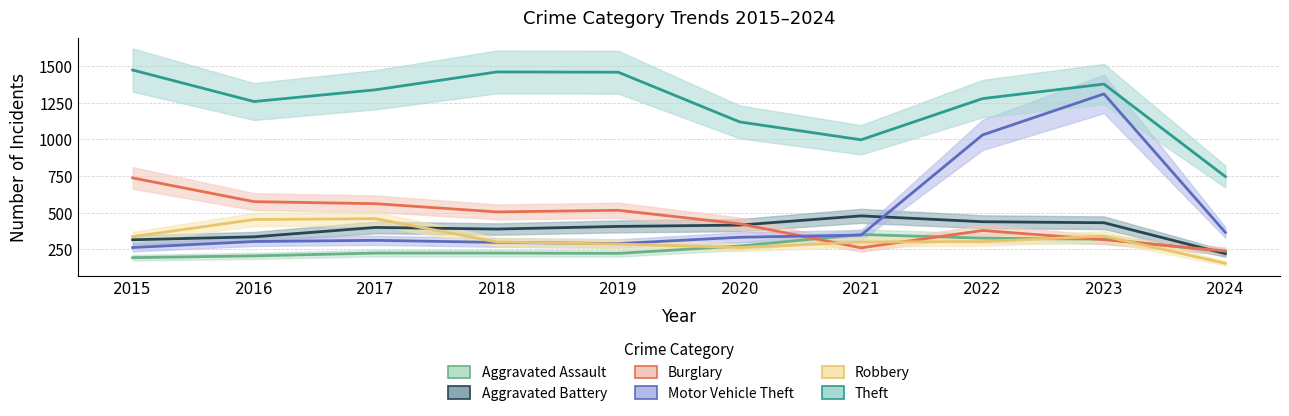

Which series ends up on top after the final intersection of Robbery and Motor Vehicle Theft?

Motor Vehicle Theft